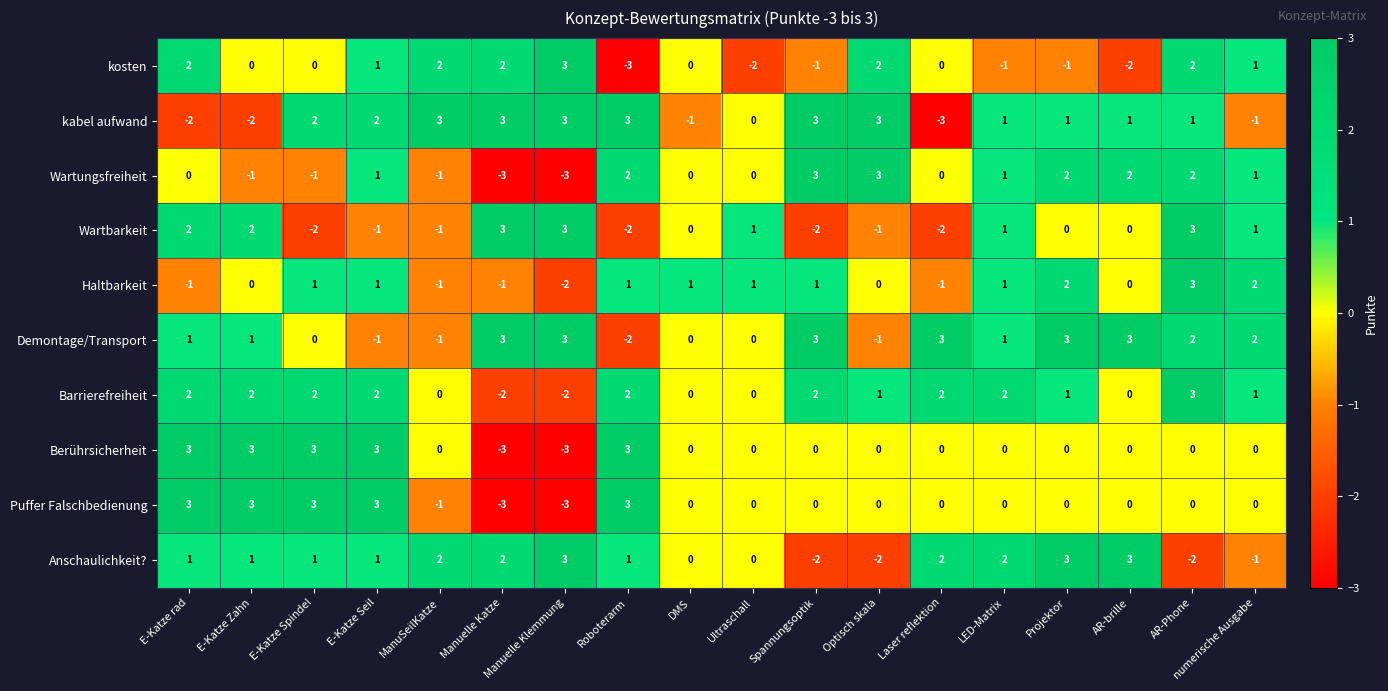

What is the total value across all series at Manuelle Klemmung?

2